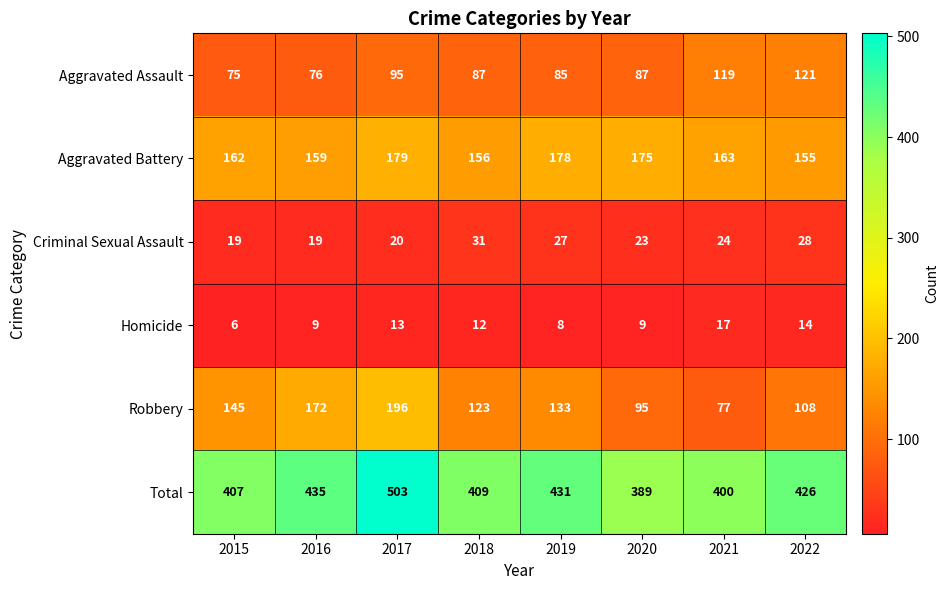

Which label corresponds to the smallest value in the chart?

2015